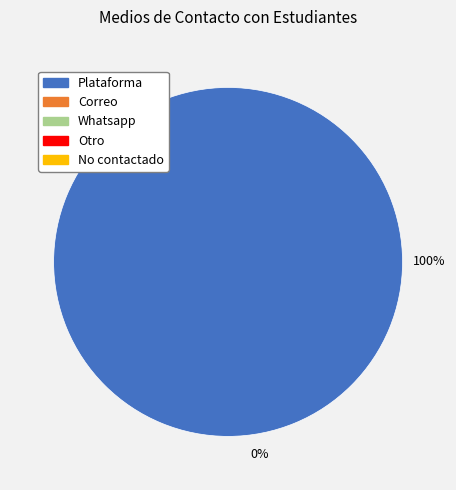

Is there any slice that represents more than half of the pie?

Yes